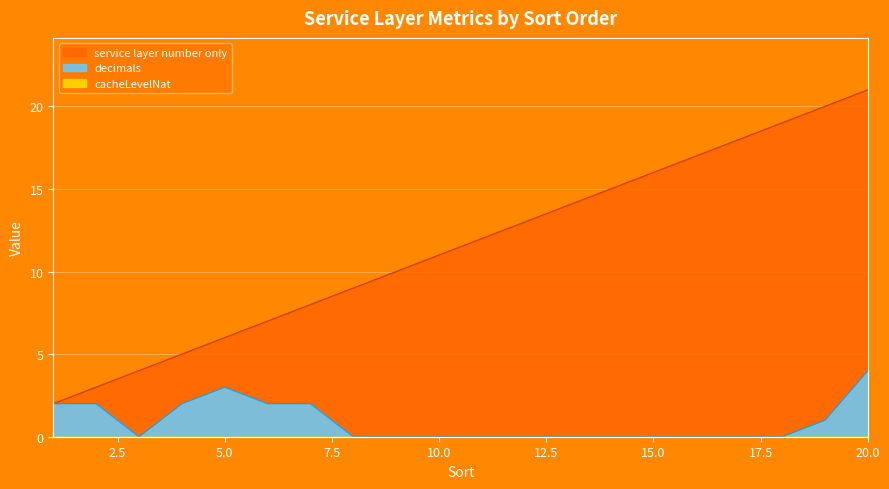

Is the value of service layer number only at 12 greater than the value of decimals at 9?

Yes